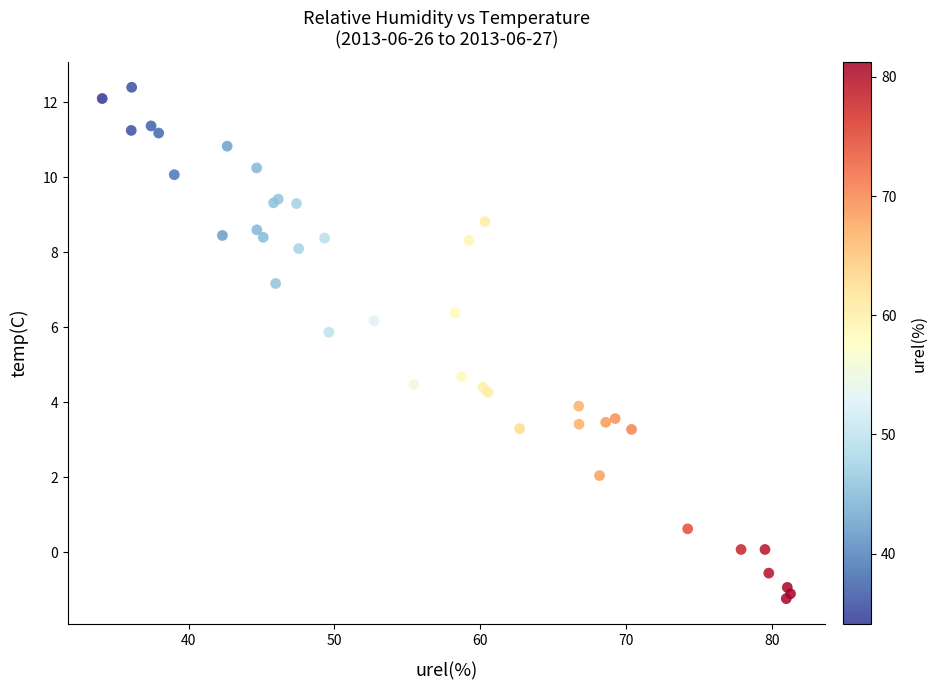

What Y value in the scatter plot is closest to 5?

4.7